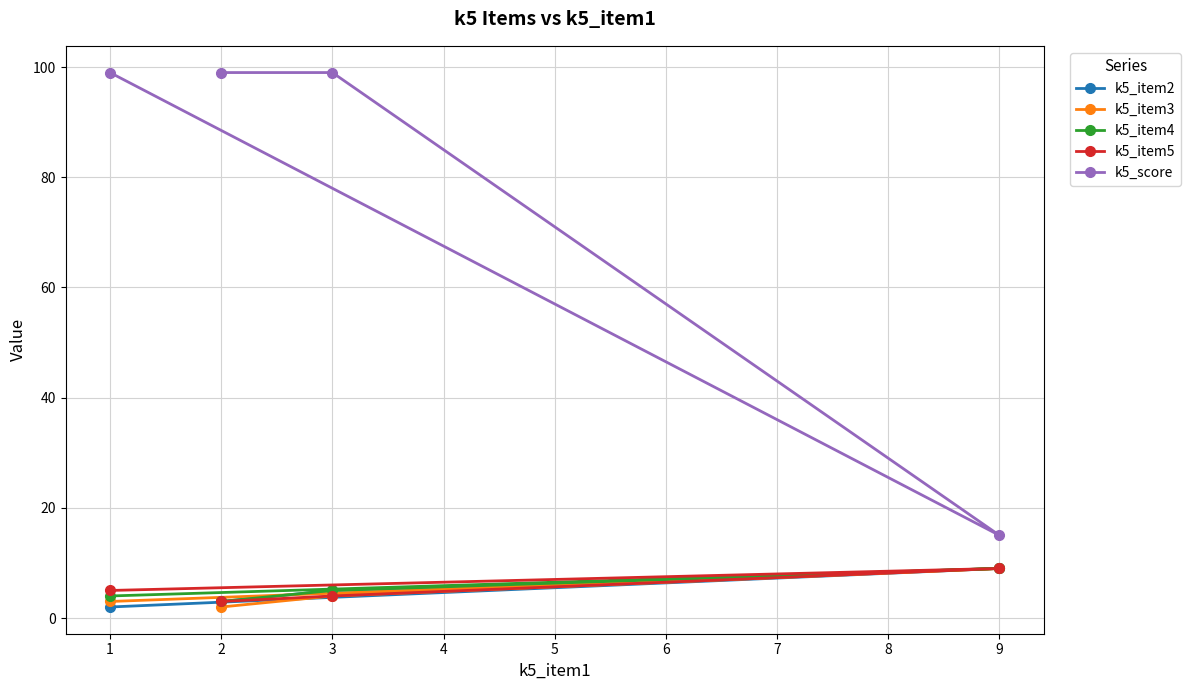

What is the sum of the k5_item4 values at 1 and 2?

7